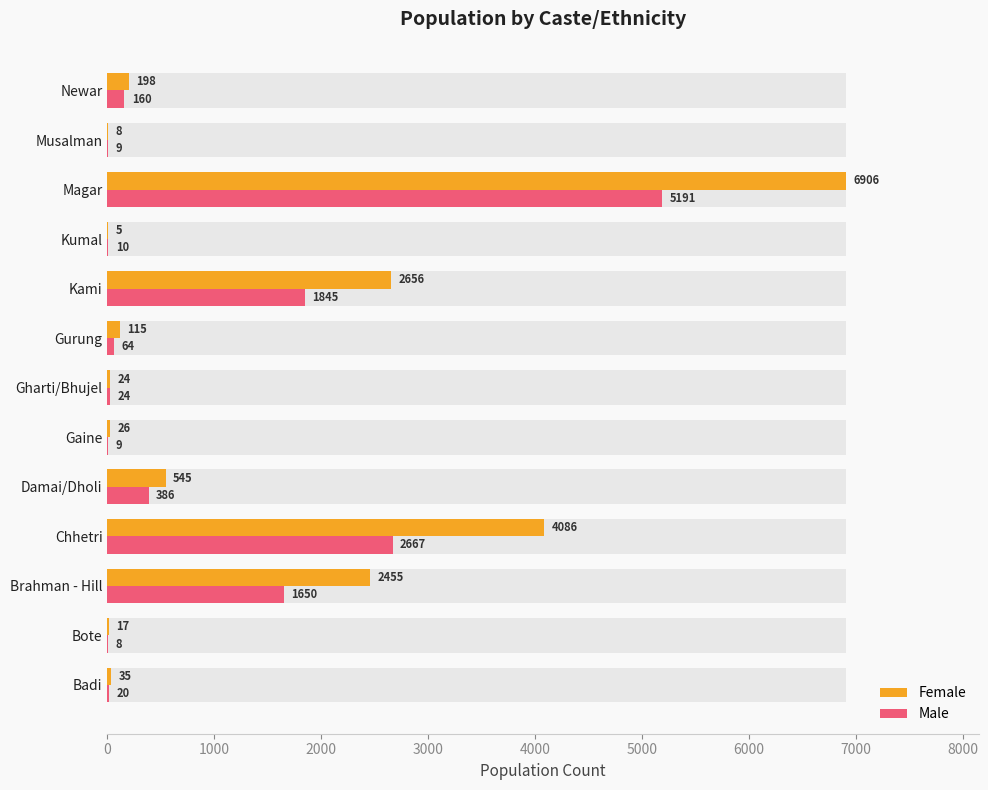

What position from the right is Magar?

3